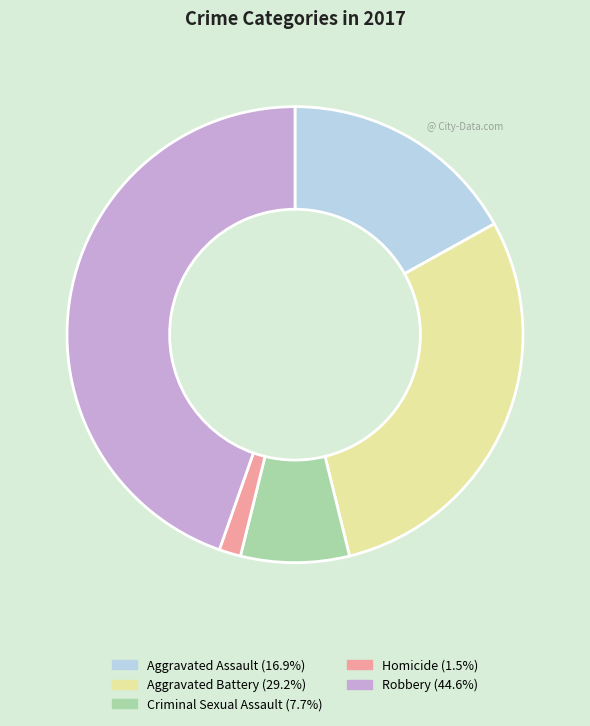

Approximately how many times larger is the value at Aggravated Assault (16.9%) compared to Robbery (44.6%)?

0.4